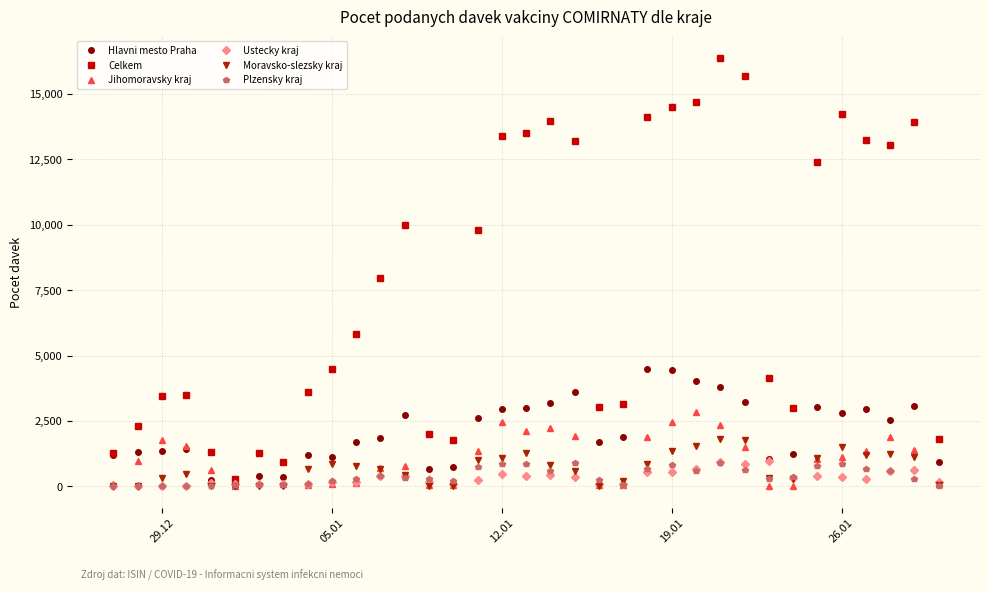

Which series has the largest total across all categories?

Celkem